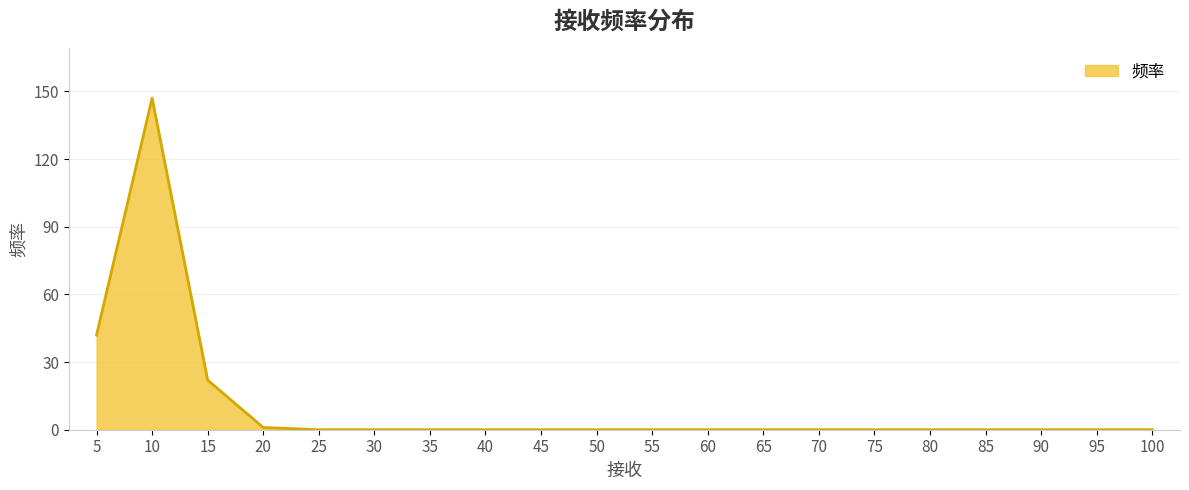

Reading right to left, what are all the values shown in this chart?

0	0	0	0	0	0	0	0	0	0	0	0	0	0	0	0	1	22	147	42